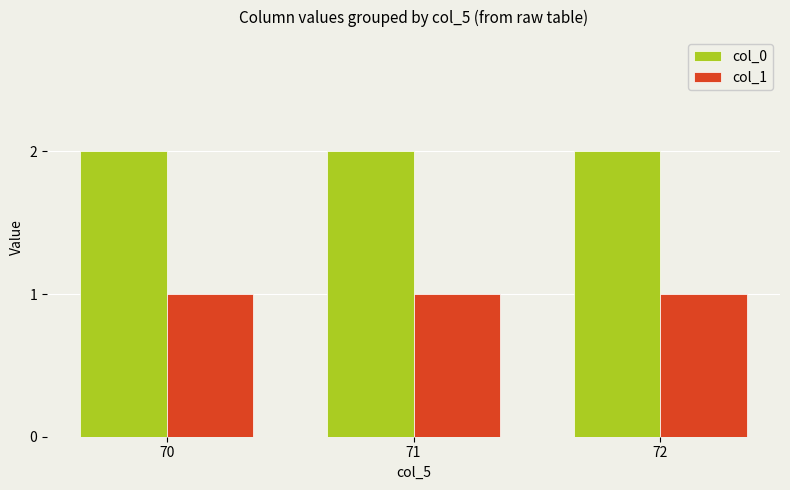

What is the minimum value for col_1?

1